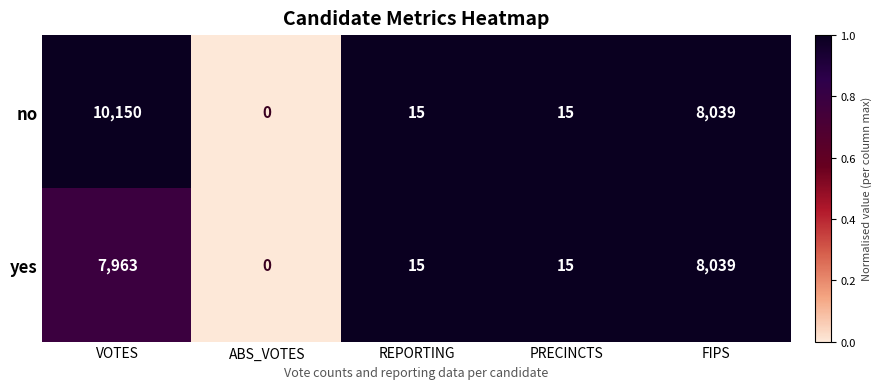

Is it true that yes equals 15 at PRECINCTS?

True